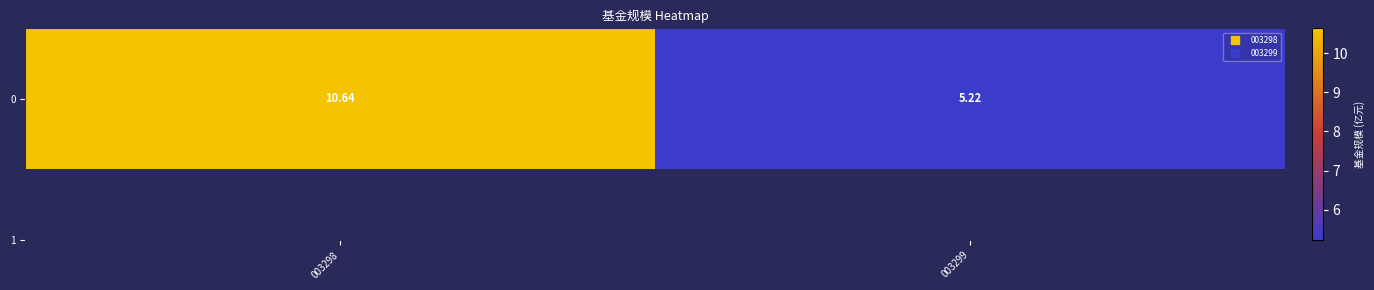

Reading right to left, what are all the values shown in this chart?

5.2	10.6